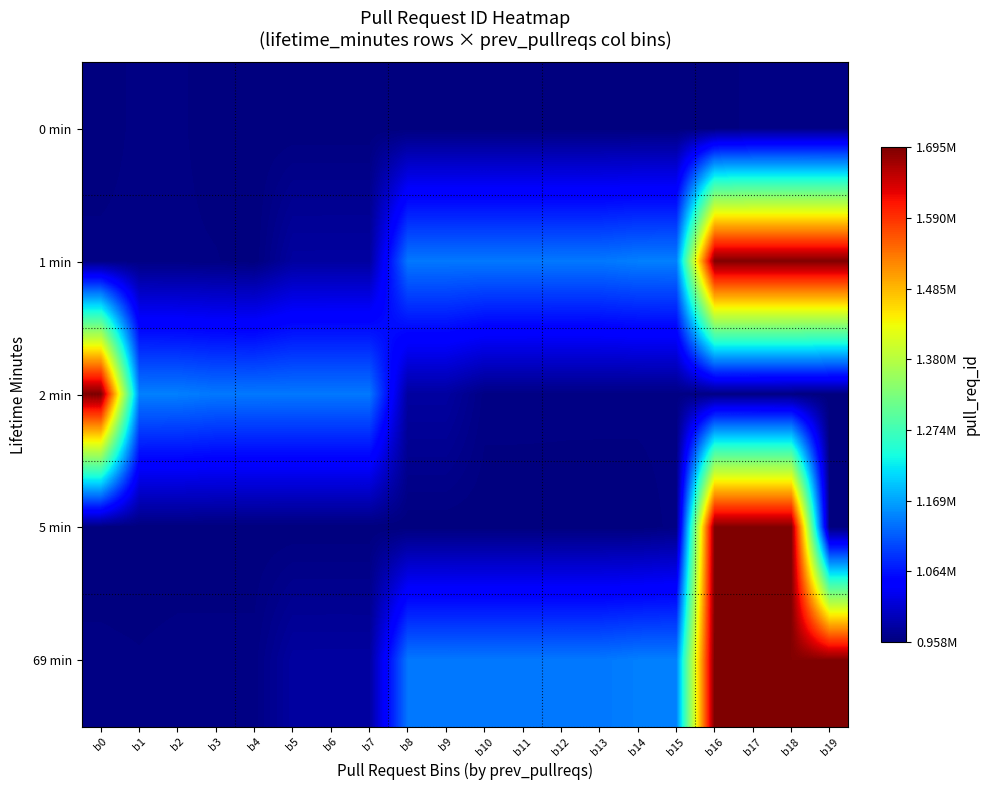

Reading left to right, transcribe all the data shown in this chart.

0 min: b0=958310	b1=962706	b2=962075	b3=958521	b4=958469	b5=958414	b6=958406	b7=958401	b8=958371	b9=958369	b10=958353	b11=958348	b12=958342	b13=958332	b14=958300	b15=958285	b16=958272	b17=962888	b18=962882	b19=962640
1 min: b0=962635	b1=962619	b2=962191	b3=961491	b4=958618	b5=980077	b6=980160	b7=980173	b8=1137877	b9=1137885	b10=1137889	b11=1137894	b12=1137927	b13=1137939	b14=1143325	b15=1143664	b16=1692624	b17=1692625	b18=1692678	b19=1692725
2 min: b0=1695452	b1=1143664	b2=1143325	b3=1137939	b4=1137927	b5=1137894	b6=1137889	b7=1137885	b8=980173	b9=980160	b10=962888	b11=962882	b12=962706	b13=962640	b14=962635	b15=962619	b16=962191	b17=962075	b18=961491	b19=958618
5 min: b0=958521	b1=958469	b2=958414	b3=958406	b4=958401	b5=958371	b6=958369	b7=958353	b8=958348	b9=958342	b10=958332	b11=958310	b12=958300	b13=958285	b14=958272	b15=962706	b16=1692624	b17=1692678	b18=1692725	b19=958310
69 min: b0=962191	b1=961491	b2=962640	b3=962635	b4=962619	b5=980077	b6=980173	b7=980160	b8=1137939	b9=1137927	b10=1137894	b11=1137889	b12=1137885	b13=1137877	b14=1143325	b15=1143664	b16=1695452	b17=1692678	b18=1692625	b19=1692624